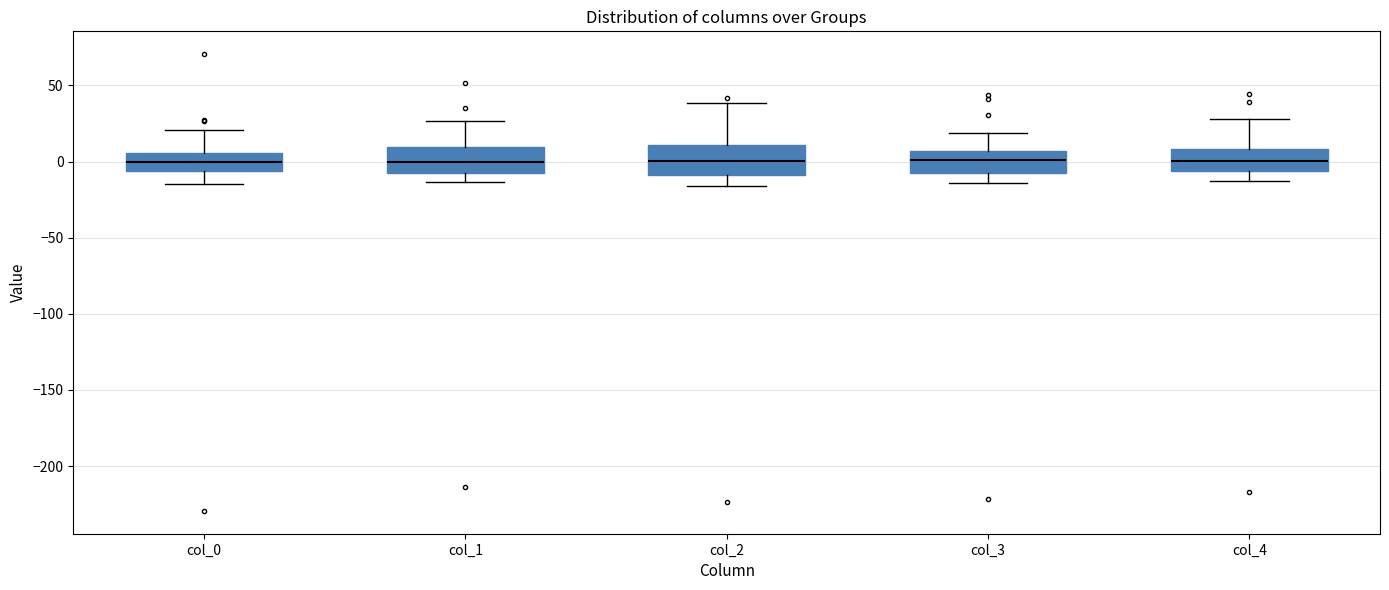

Reading left to right, read every box against the y-axis: the position of its median line, the range the box covers, and the ends of its whiskers. The values are not printed on the chart, so give them approximately, as read against the axis.

col_0: median 0, box -5 to 5, whiskers -15 to 20
col_1: median 0, box -10 to 10, whiskers -15 to 25
col_2: median 0, box -10 to 10, whiskers -15 to 40
col_3: median 0, box -10 to 5, whiskers -15 to 20
col_4: median 0, box -5 to 10, whiskers -15 to 30